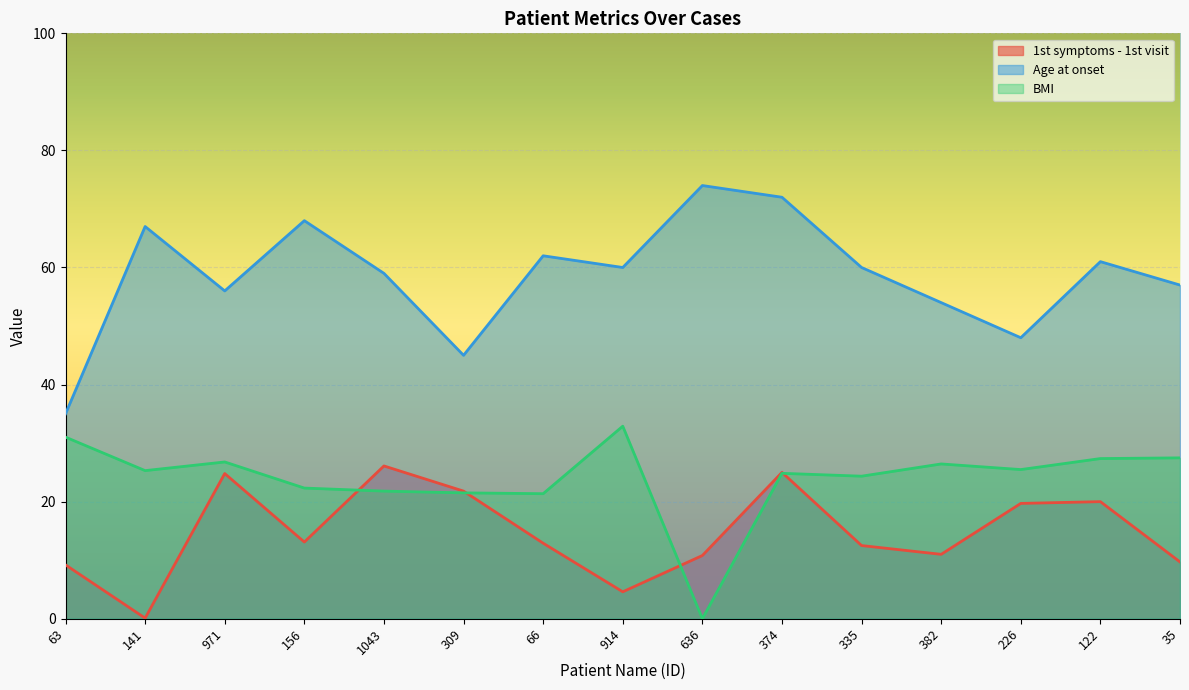

What is the average value of the Age at onset series?

58.5